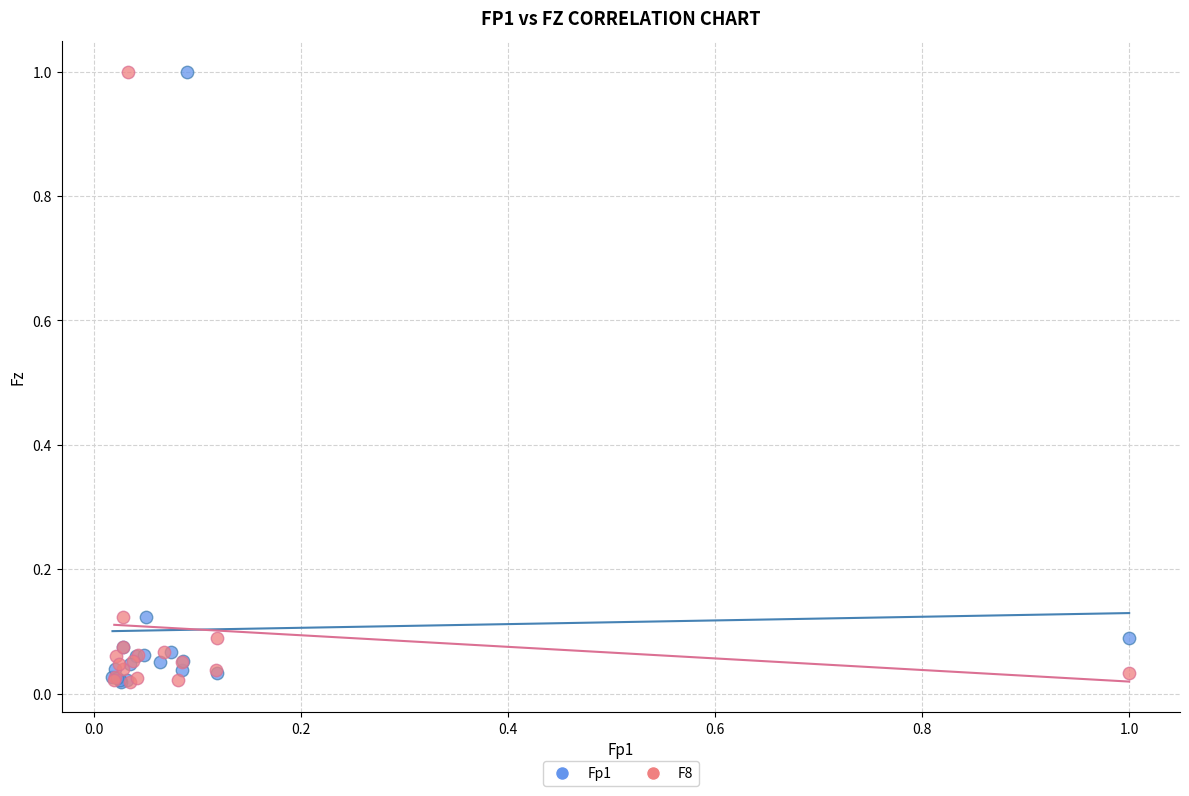

What are all the series names shown in the legend?

Fp1, F8